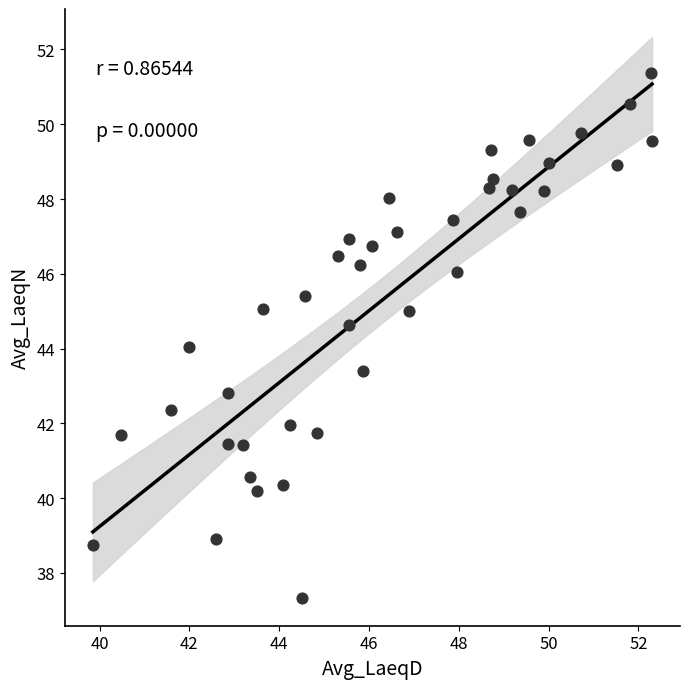

What is the range of X values (max minus min)?

12.5